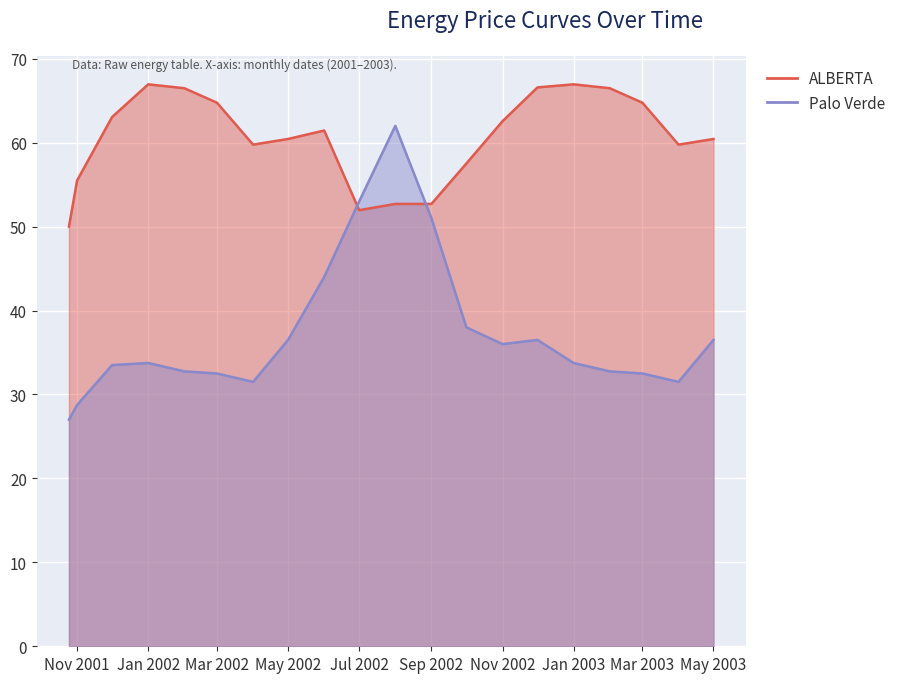

After their last crossing, which series has the higher values: ALBERTA or Palo Verde?

ALBERTA